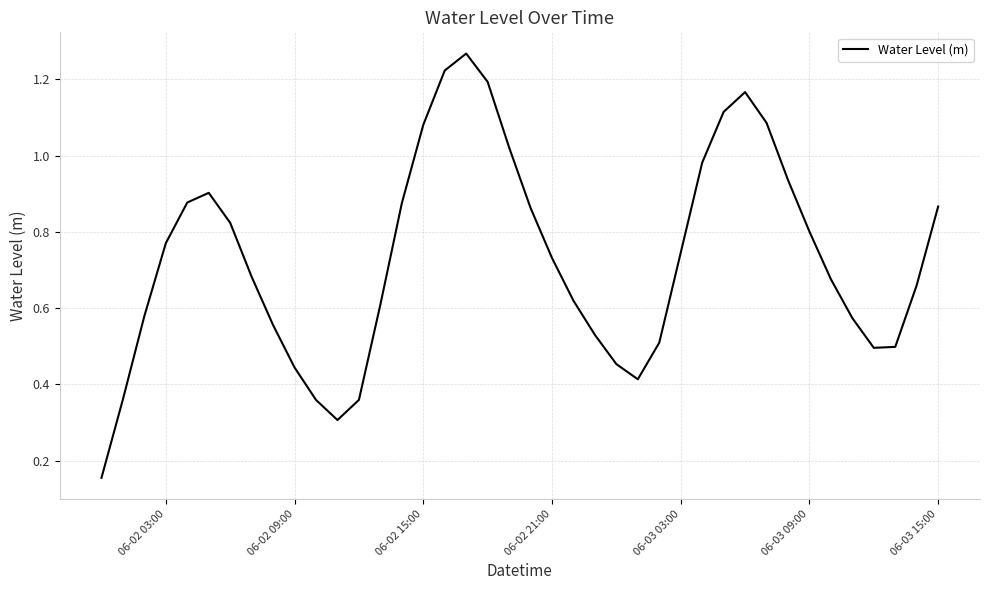

How many series are shown in this chart?

1